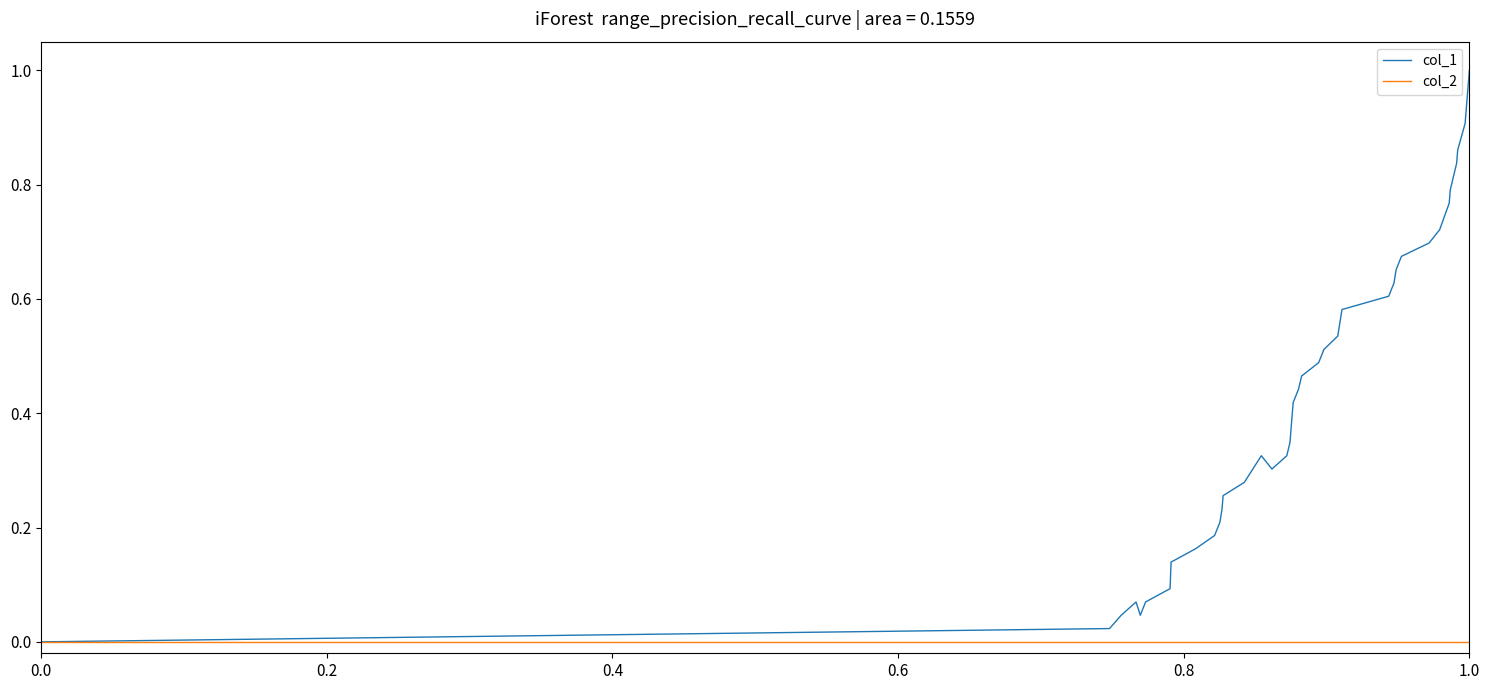

Which series has the largest total across all categories?

col_1